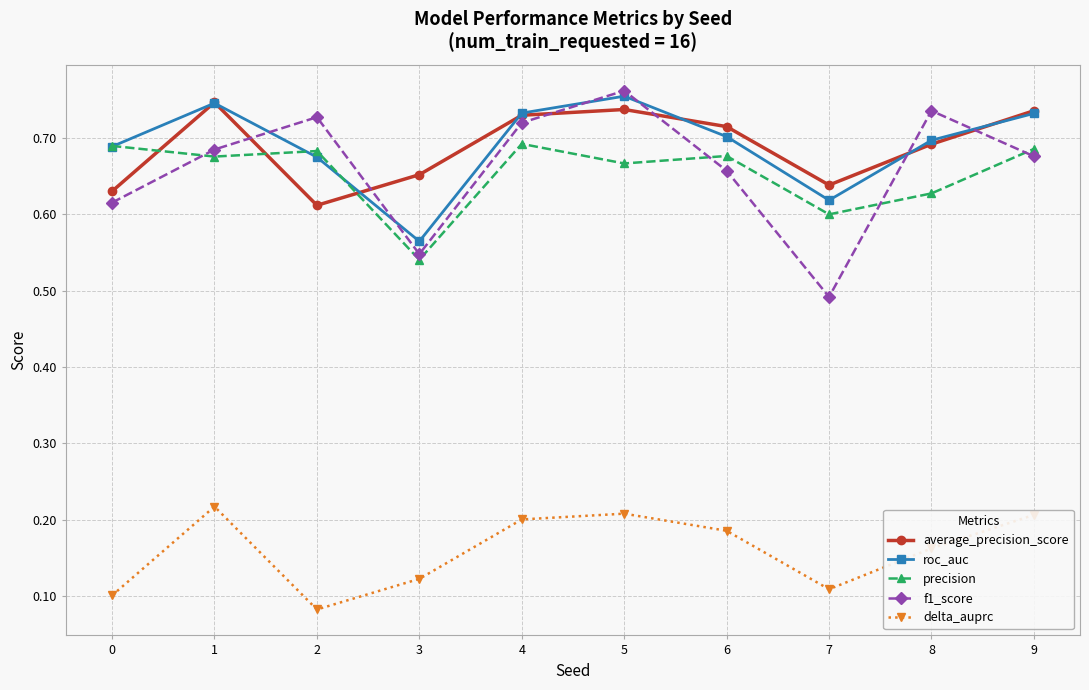

Which series has the largest range (max minus min)?

f1_score